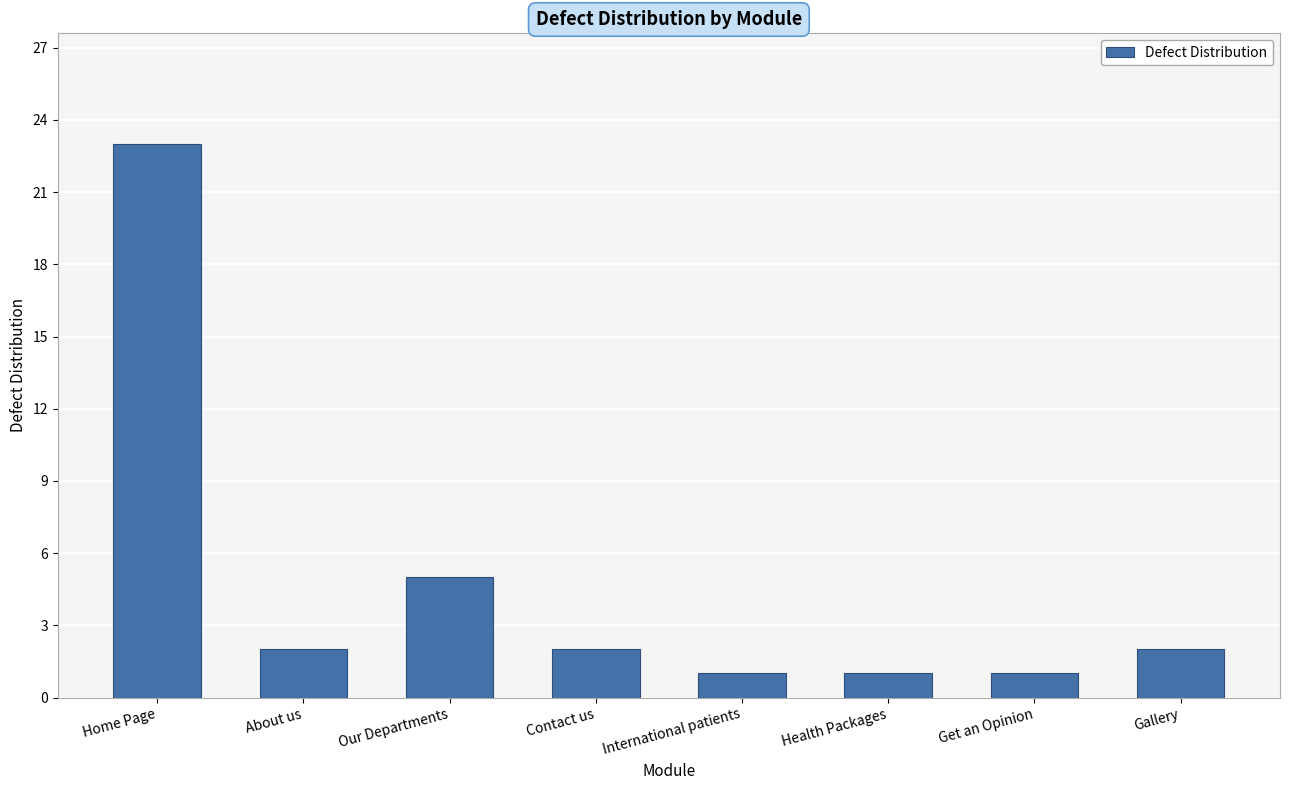

Is it true that the value at Get an Opinion is 1?

True